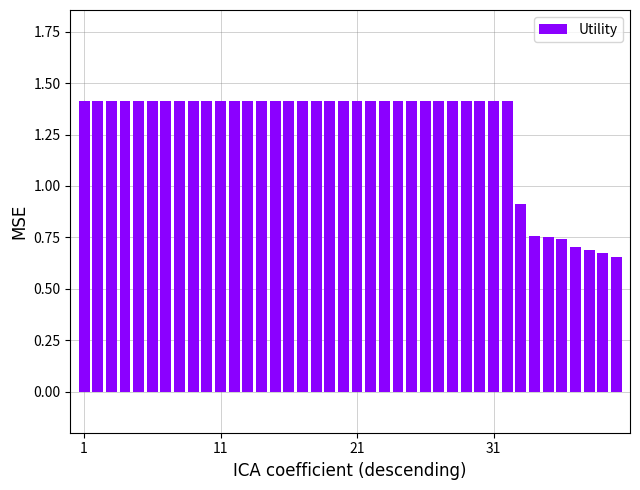

What is the average value?

1.3